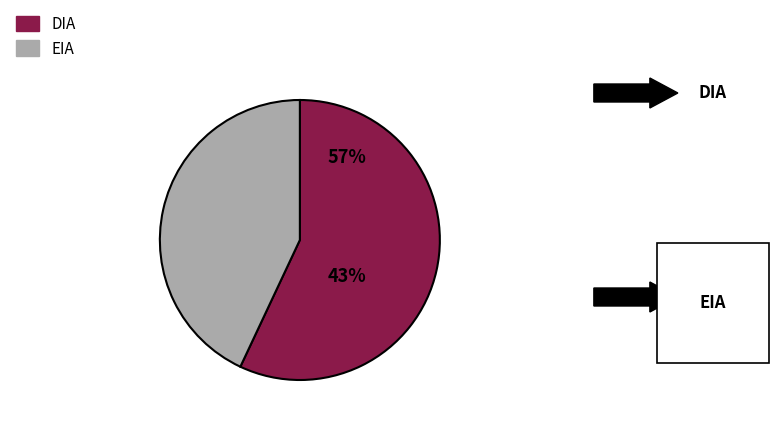

Which has a higher value, EIA or DIA?

DIA